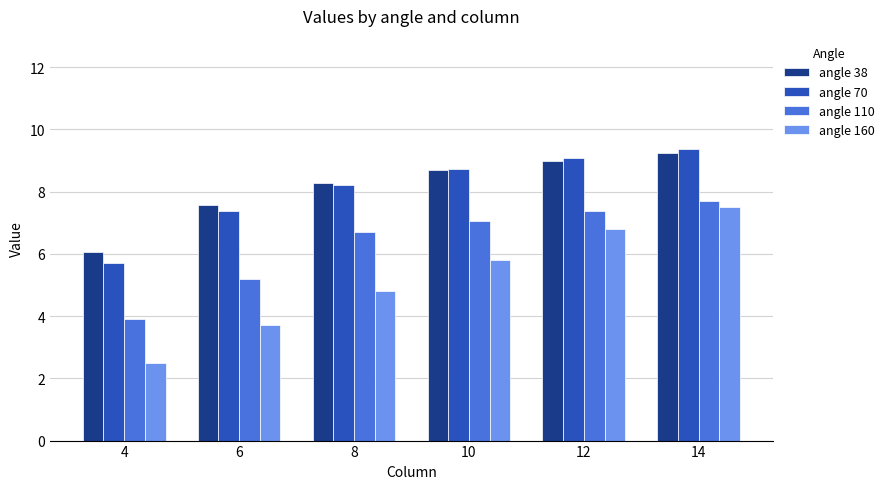

Where is angle 110 nearest to the value 5?

6